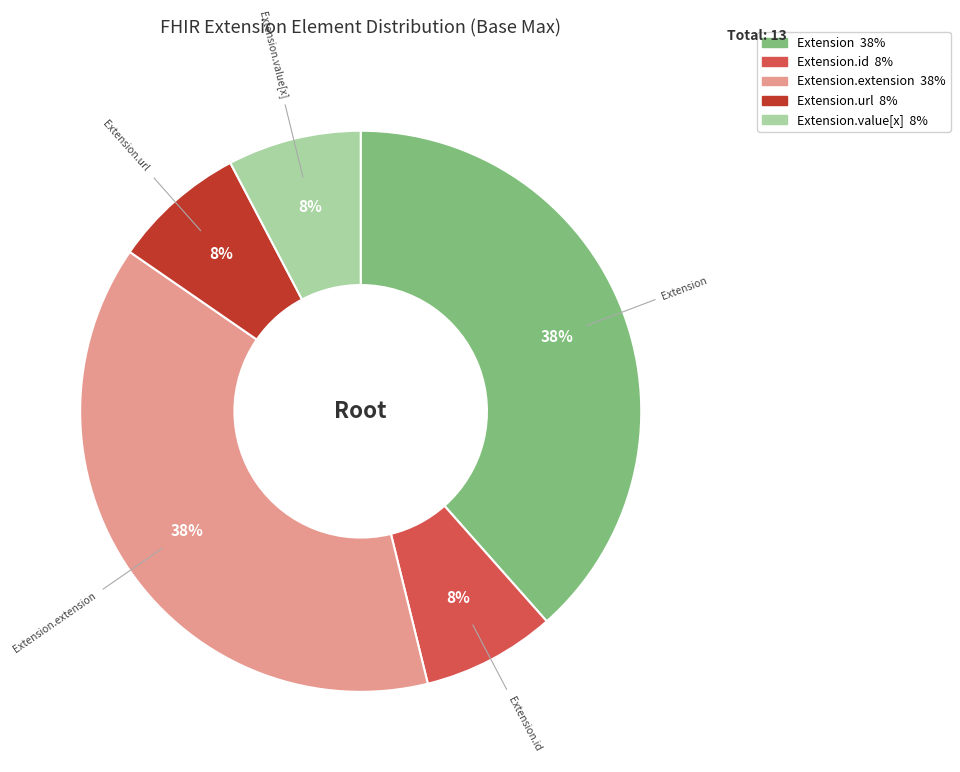

How many segments does this pie chart have?

5